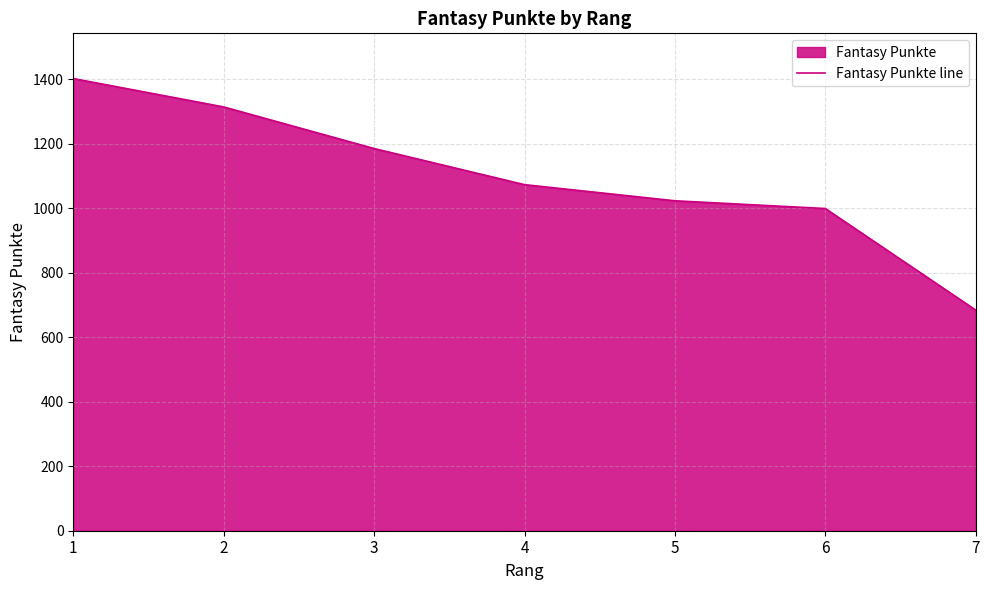

True or false: the data has more than 1 interior local peaks.

False